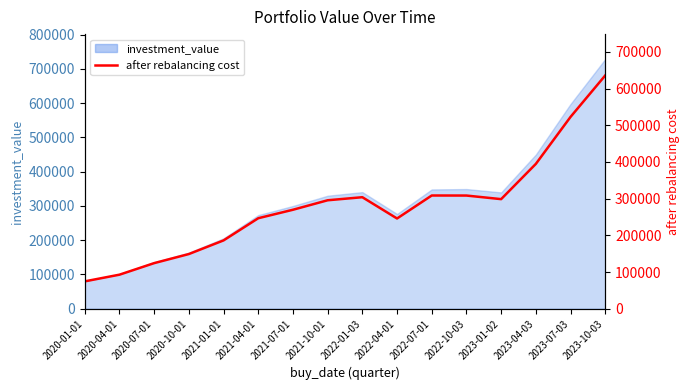

Where does the data first go above 316377?

2021-10-01